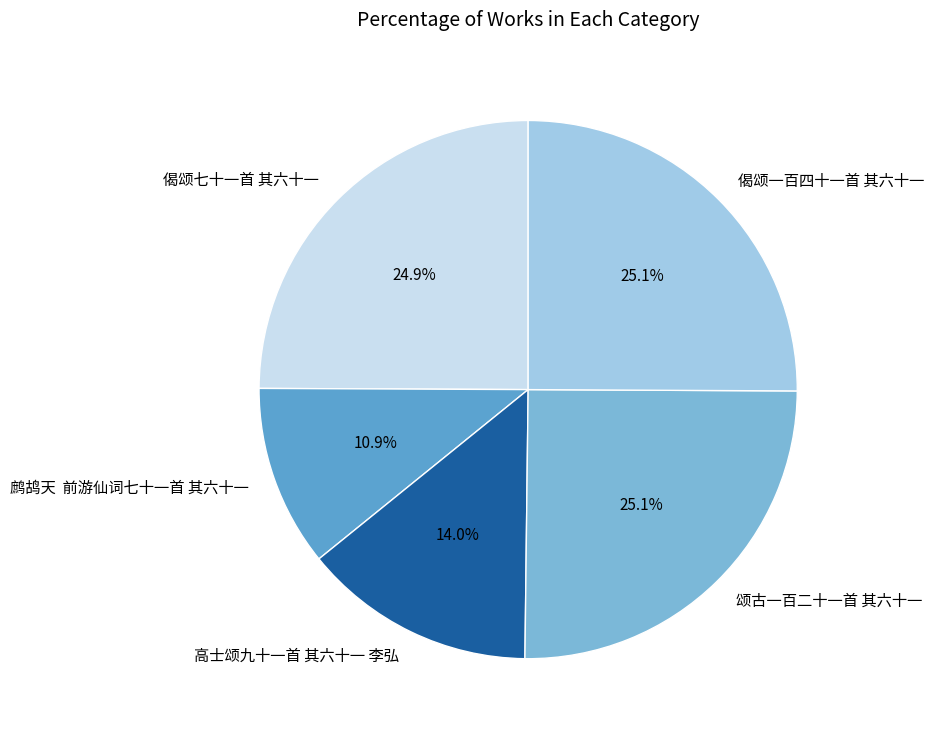

To the nearest percent, what portion does 偈颂七十一首 其六十一 represent?

25%